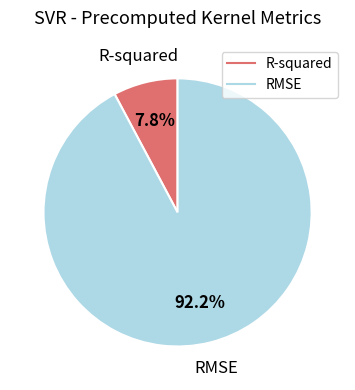

What is the smallest slice in the pie chart?

R-squared